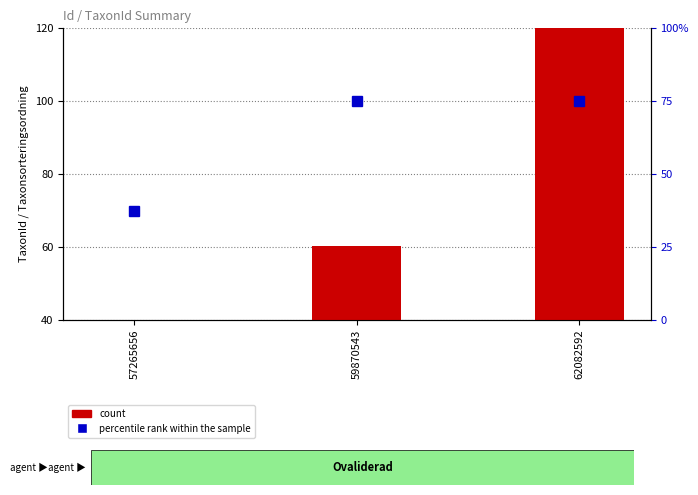

How many bars are there in each group?

2